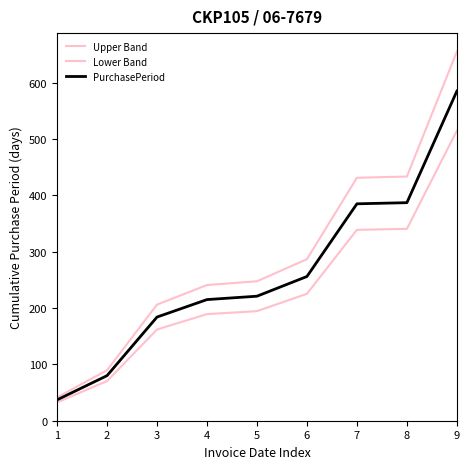

At how many categories does at least one series exceed 478?

1